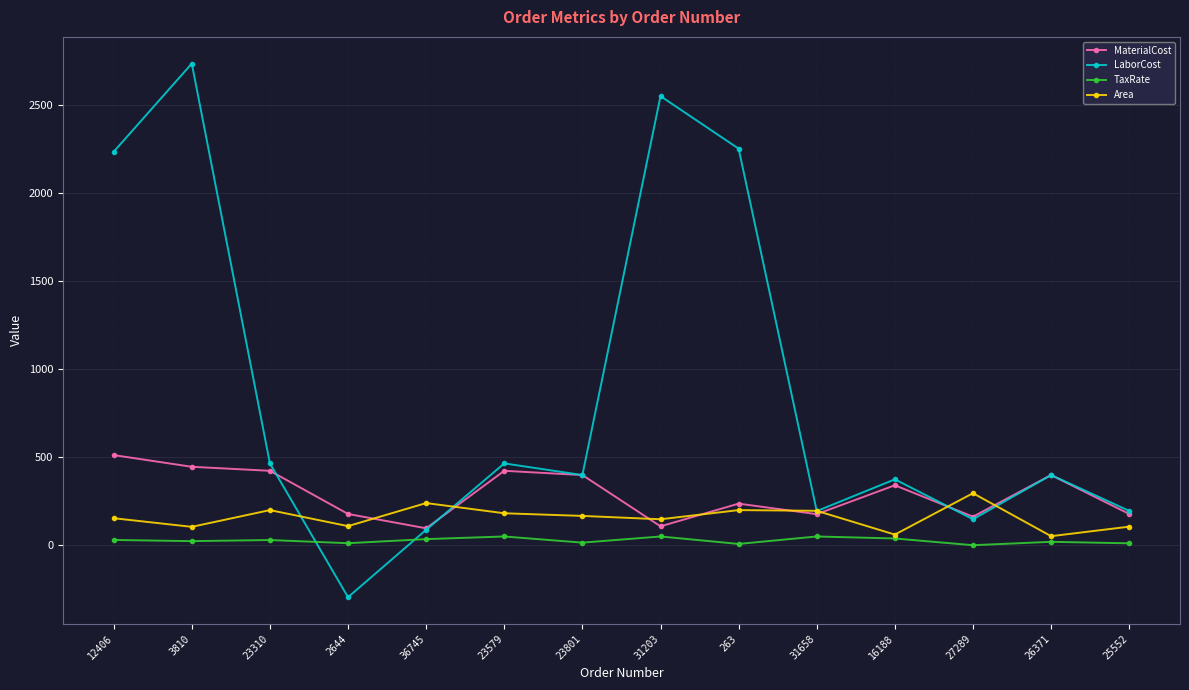

How many values in the TaxRate series are below 27?

7